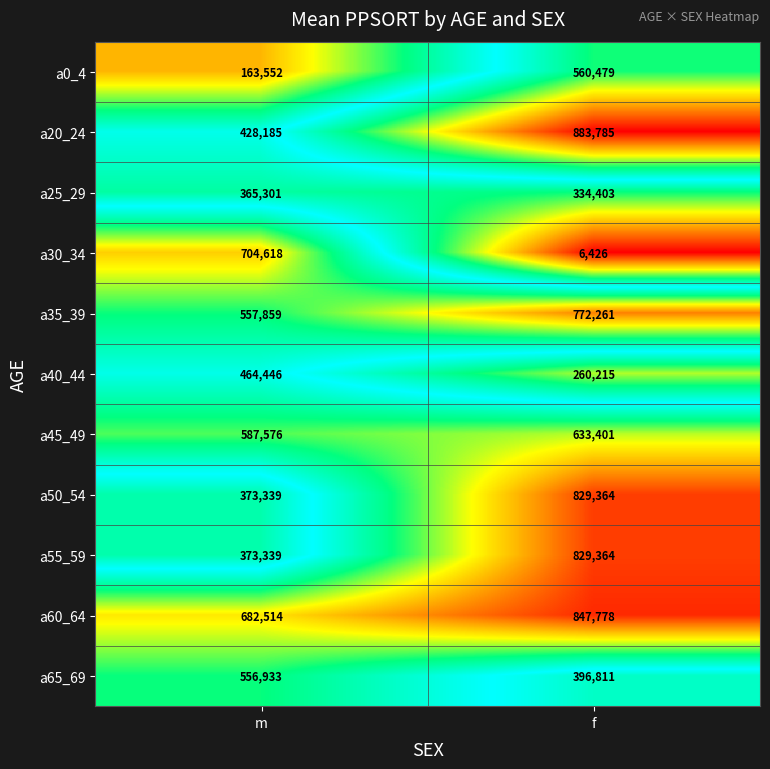

Which series has the largest total across all categories?

a60_64